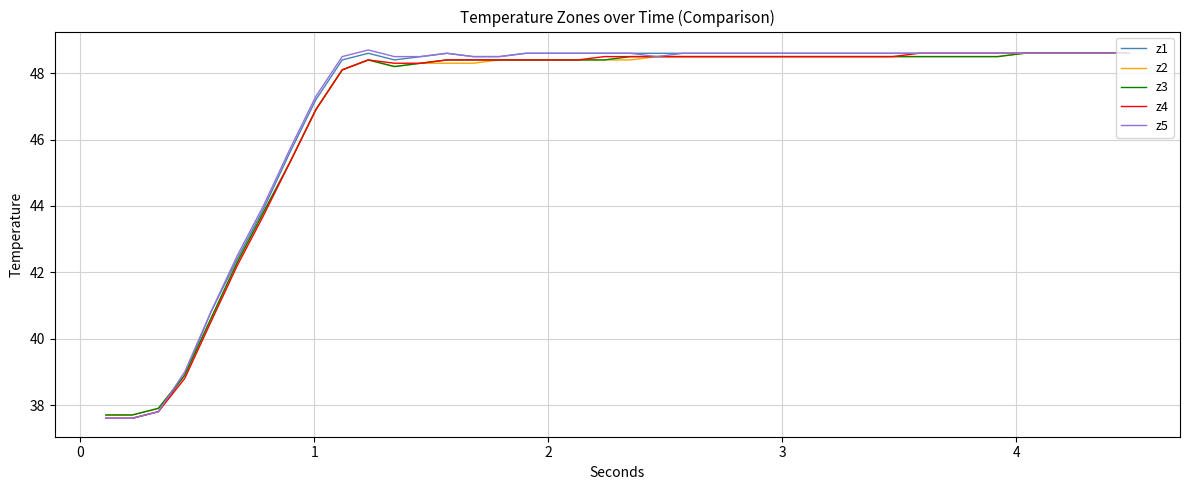

What is the minimum value shown in the chart?

37.6